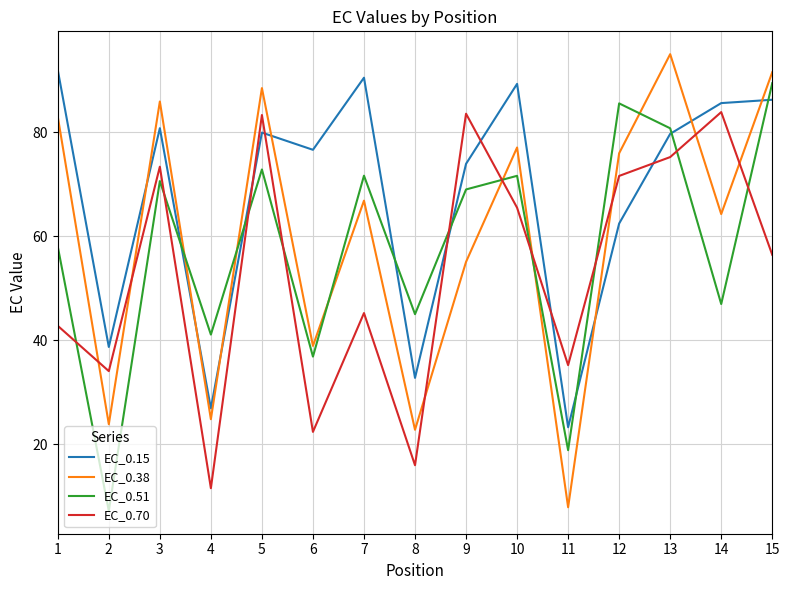

What is the minimum value for EC_0.70?

11.6